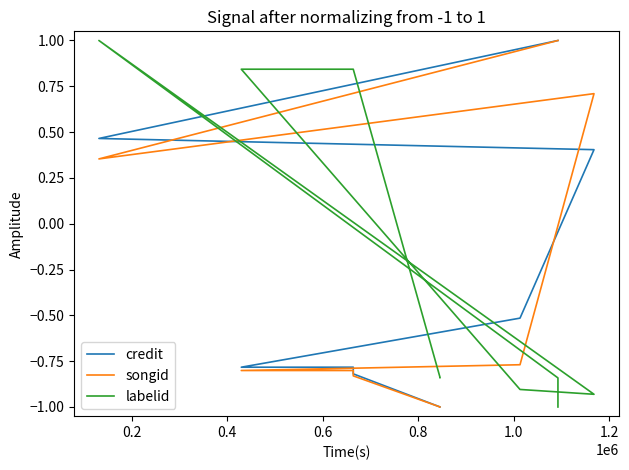

How many values in the songid series exceed 0?

6